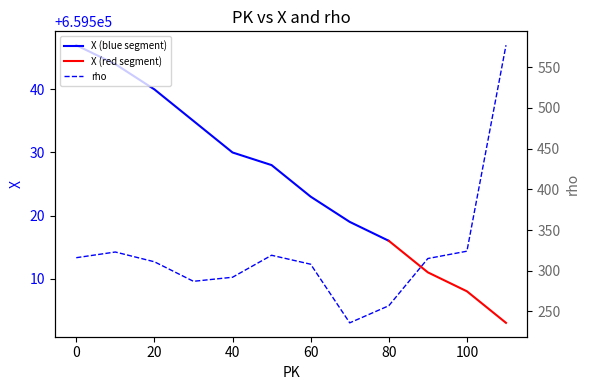

How many data points does each series have?

12